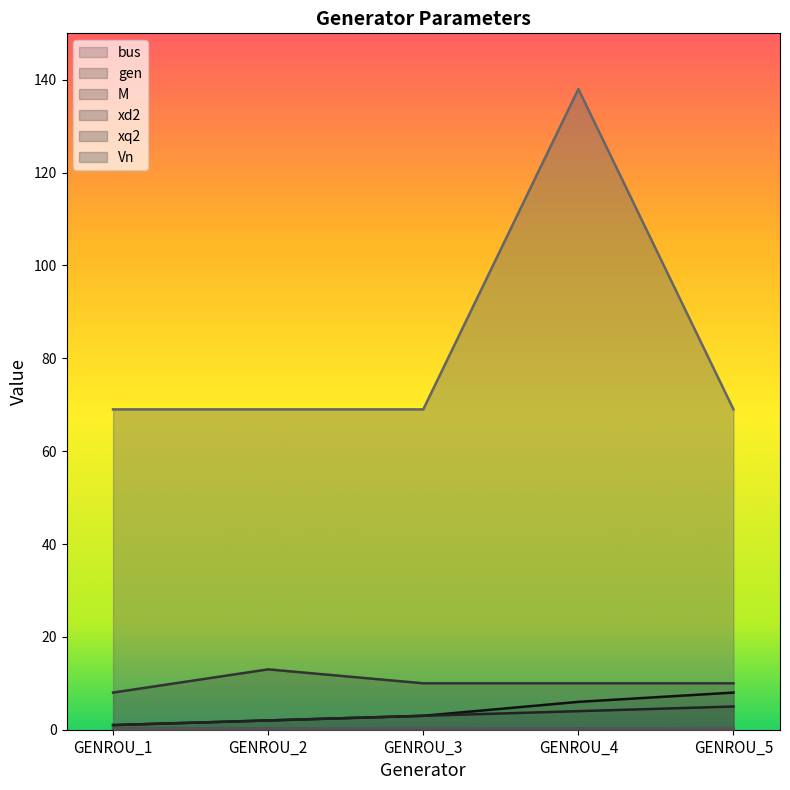

How many interior local valleys does the xq2 series have?

1